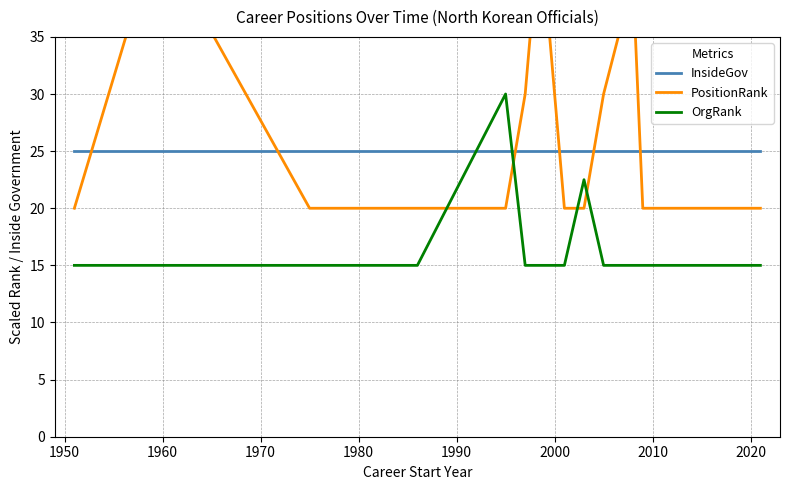

In OrgRank, how many points are higher than both neighbors (excluding endpoints)?

2